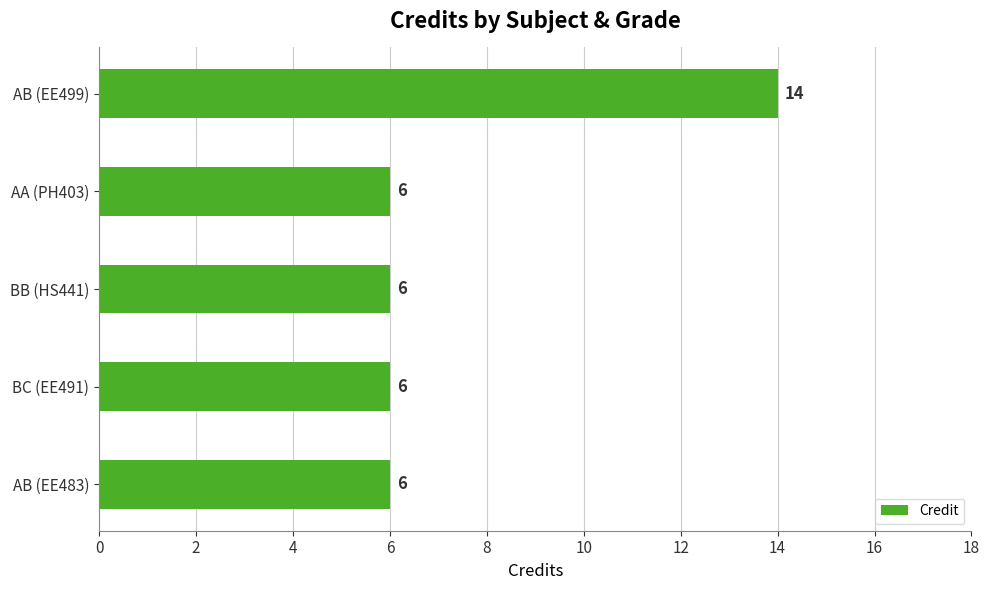

Approximately how many times larger is the value at AB (EE483) compared to AB (EE499)?

0.4